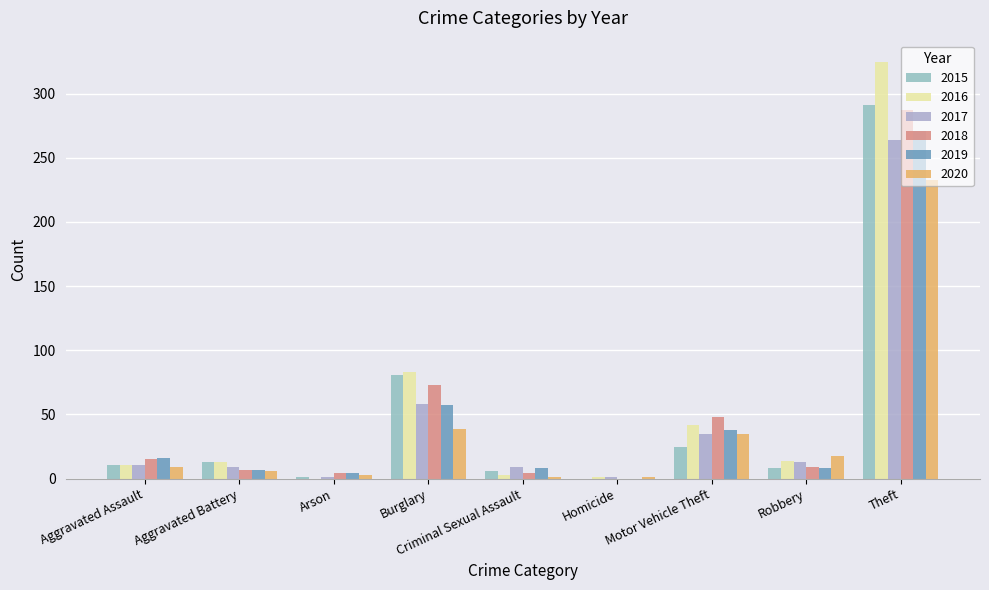

How many groups of bars are there?

9